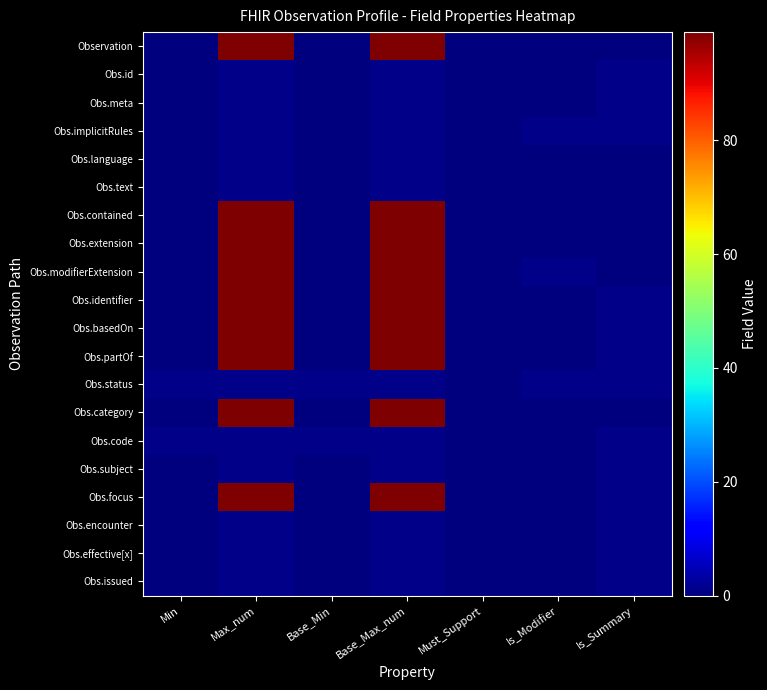

Reading left to right, list all the values displayed in this chart.

Observation: Min=0	Max_num=99	Base_Min=0	Base_Max_num=99	Must_Support=0	Is_Modifier=0	Is_Summary=0
Obs.id: Min=0	Max_num=1	Base_Min=0	Base_Max_num=1	Must_Support=0	Is_Modifier=0	Is_Summary=1
Obs.meta: Min=0	Max_num=1	Base_Min=0	Base_Max_num=1	Must_Support=0	Is_Modifier=0	Is_Summary=1
Obs.implicitRules: Min=0	Max_num=1	Base_Min=0	Base_Max_num=1	Must_Support=0	Is_Modifier=1	Is_Summary=1
Obs.language: Min=0	Max_num=1	Base_Min=0	Base_Max_num=1	Must_Support=0	Is_Modifier=0	Is_Summary=0
Obs.text: Min=0	Max_num=1	Base_Min=0	Base_Max_num=1	Must_Support=0	Is_Modifier=0	Is_Summary=0
Obs.contained: Min=0	Max_num=99	Base_Min=0	Base_Max_num=99	Must_Support=0	Is_Modifier=0	Is_Summary=0
Obs.extension: Min=0	Max_num=99	Base_Min=0	Base_Max_num=99	Must_Support=0	Is_Modifier=0	Is_Summary=0
Obs.modifierExtension: Min=0	Max_num=99	Base_Min=0	Base_Max_num=99	Must_Support=0	Is_Modifier=1	Is_Summary=0
Obs.identifier: Min=0	Max_num=99	Base_Min=0	Base_Max_num=99	Must_Support=0	Is_Modifier=0	Is_Summary=1
Obs.basedOn: Min=0	Max_num=99	Base_Min=0	Base_Max_num=99	Must_Support=0	Is_Modifier=0	Is_Summary=1
Obs.partOf: Min=0	Max_num=99	Base_Min=0	Base_Max_num=99	Must_Support=0	Is_Modifier=0	Is_Summary=1
Obs.status: Min=1	Max_num=1	Base_Min=1	Base_Max_num=1	Must_Support=0	Is_Modifier=1	Is_Summary=1
Obs.category: Min=0	Max_num=99	Base_Min=0	Base_Max_num=99	Must_Support=0	Is_Modifier=0	Is_Summary=0
Obs.code: Min=1	Max_num=1	Base_Min=1	Base_Max_num=1	Must_Support=0	Is_Modifier=0	Is_Summary=1
Obs.subject: Min=0	Max_num=1	Base_Min=0	Base_Max_num=1	Must_Support=0	Is_Modifier=0	Is_Summary=1
Obs.focus: Min=0	Max_num=99	Base_Min=0	Base_Max_num=99	Must_Support=0	Is_Modifier=0	Is_Summary=1
Obs.encounter: Min=0	Max_num=1	Base_Min=0	Base_Max_num=1	Must_Support=0	Is_Modifier=0	Is_Summary=1
Obs.effective[x]: Min=0	Max_num=1	Base_Min=0	Base_Max_num=1	Must_Support=0	Is_Modifier=0	Is_Summary=1
Obs.issued: Min=0	Max_num=1	Base_Min=0	Base_Max_num=1	Must_Support=0	Is_Modifier=0	Is_Summary=1